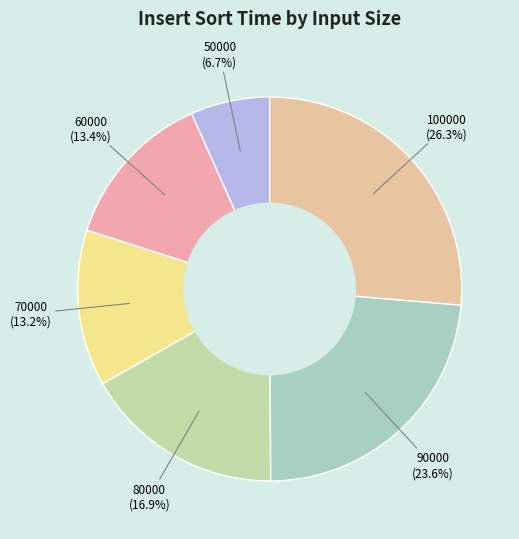

Between 80000 and 100000, which is larger?

100000